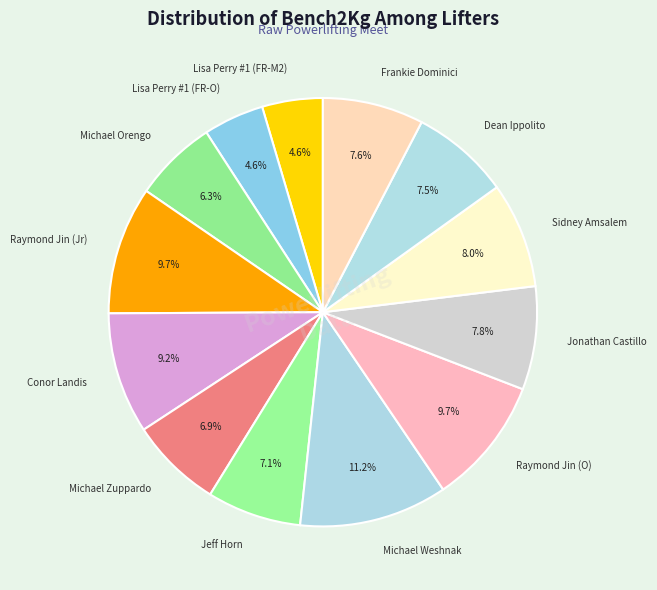

Which category has the biggest portion of the pie?

Michael Weshnak